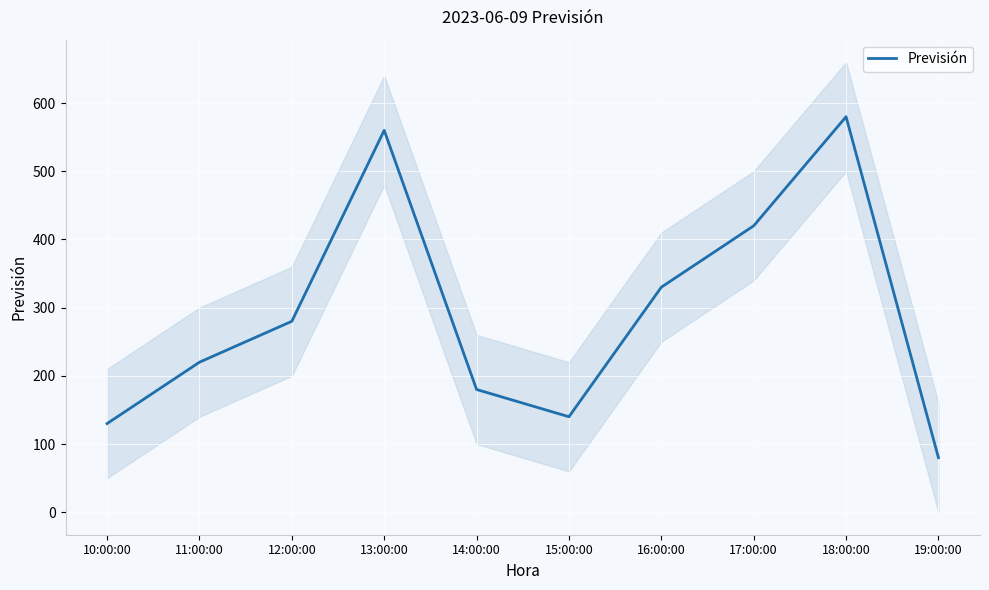

List the labels in order of value, largest first.

18:00:00, 13:00:00, 17:00:00, 16:00:00, 12:00:00, 11:00:00, 14:00:00, 15:00:00, 10:00:00, 19:00:00